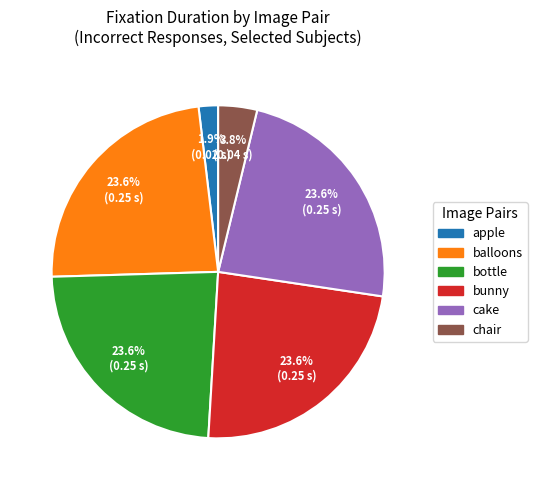

The balloons slice represents 35% of the pie. True or false?

False